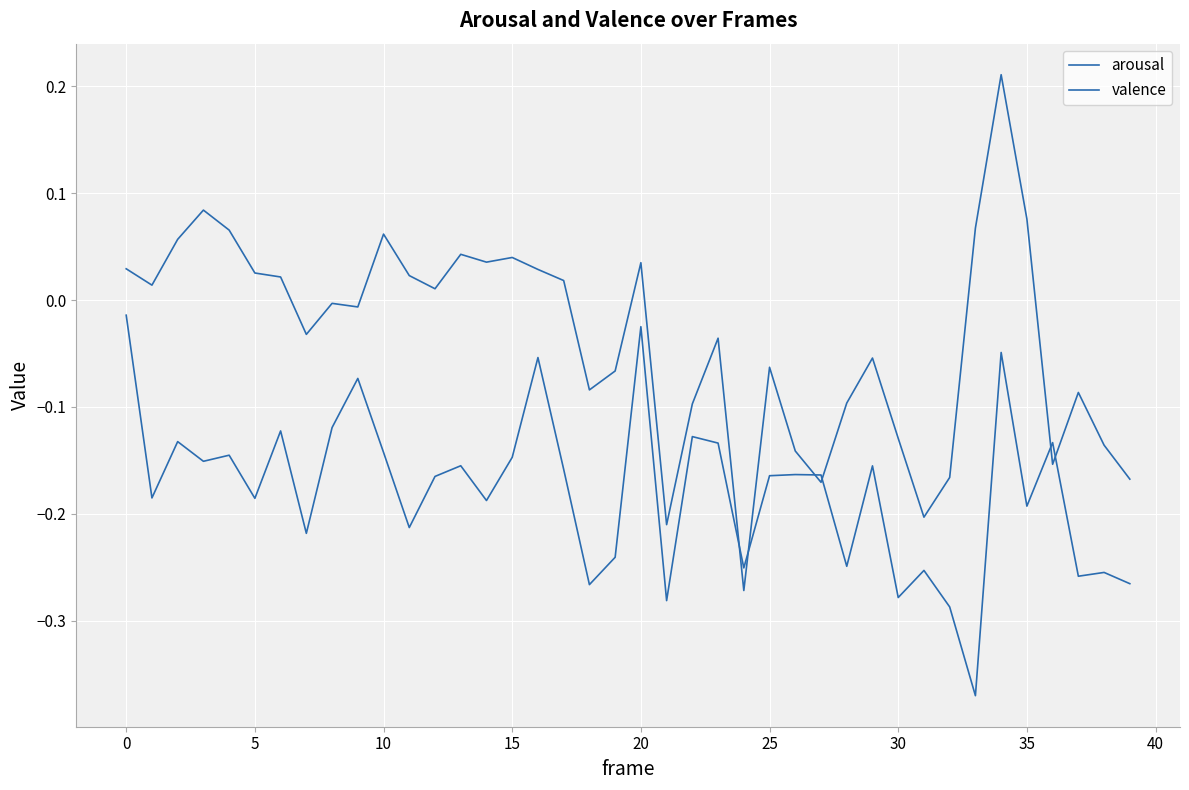

What is the smallest value displayed?

-0.4